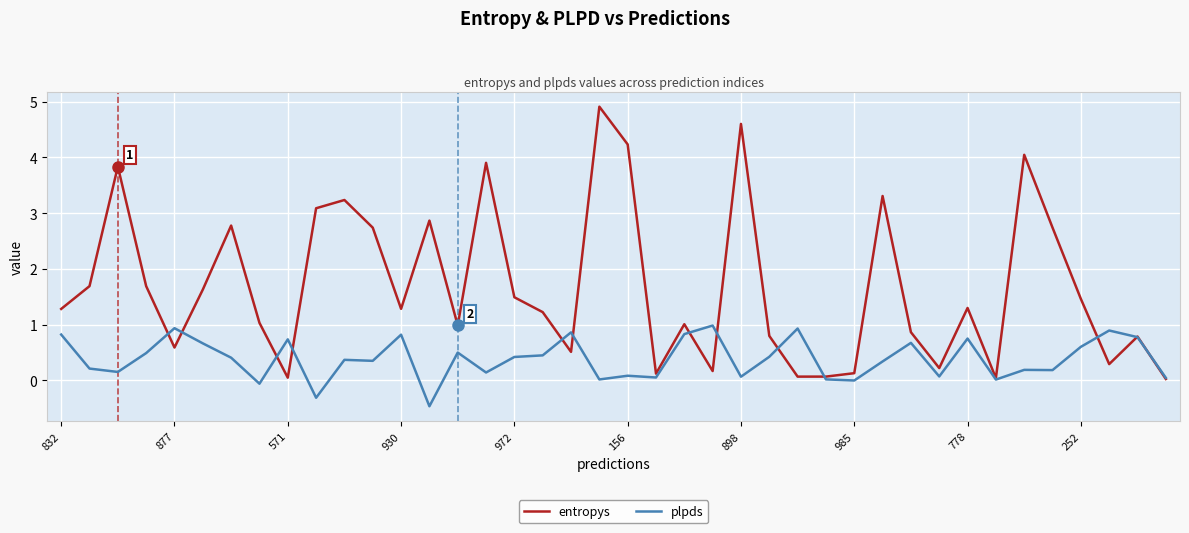

Which series has the largest total across all categories?

entropys